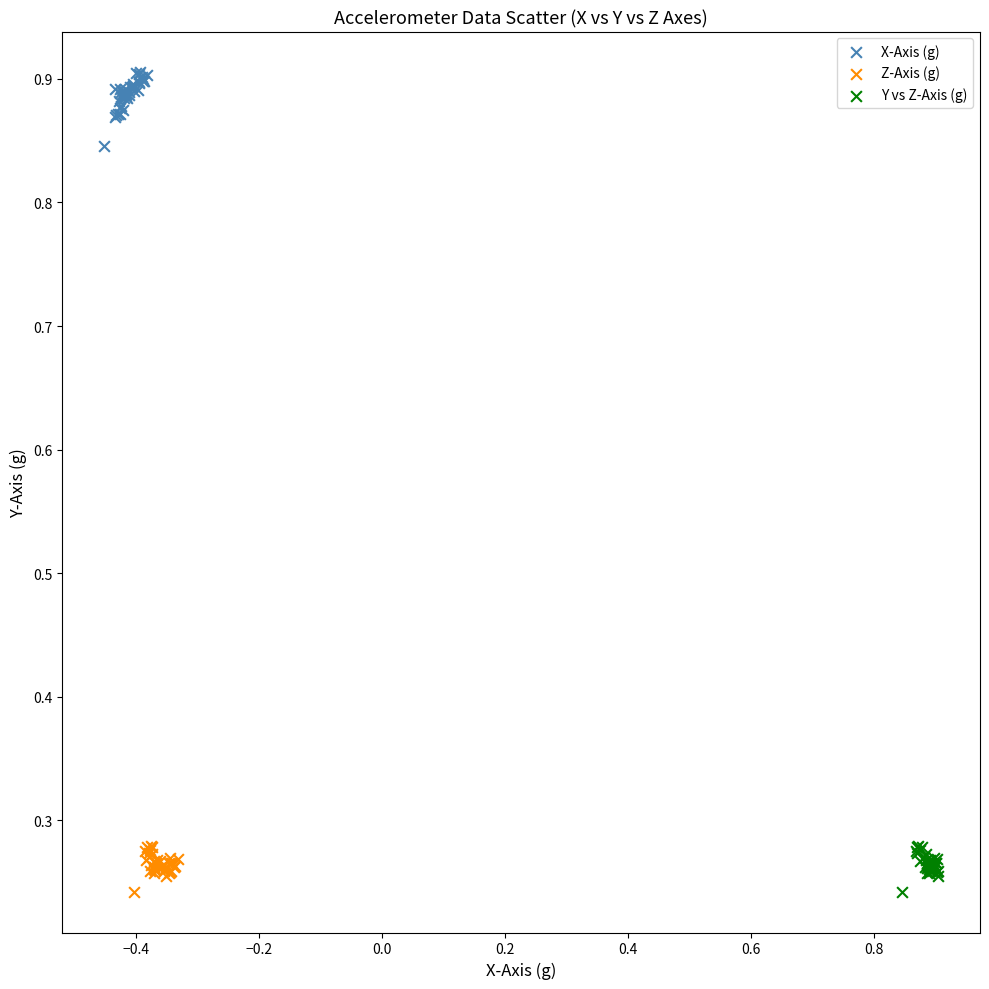

Which series has the widest spread of Y values?

X-Axis (g)